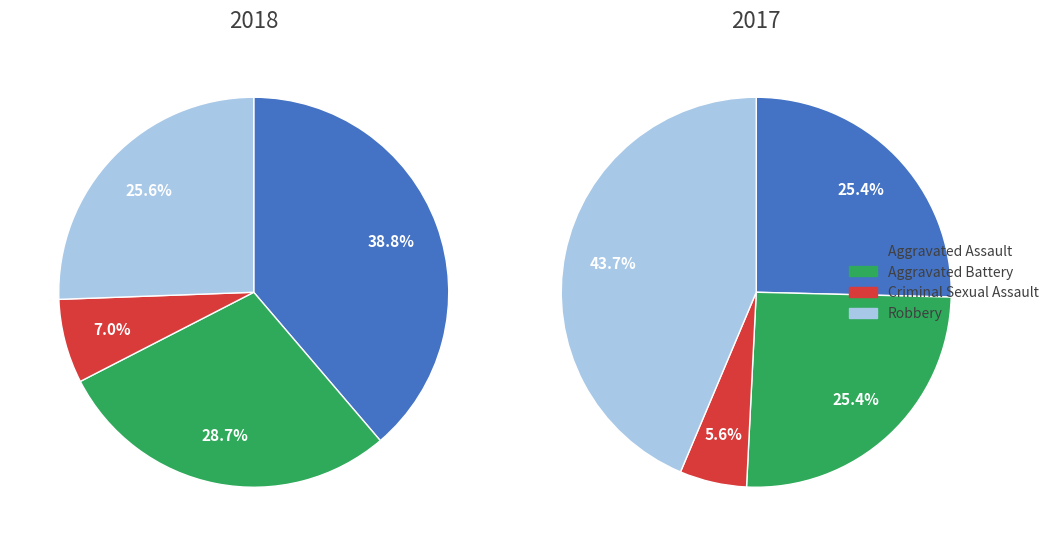

How much of the chart is everything except Aggravated Battery?

71.3%